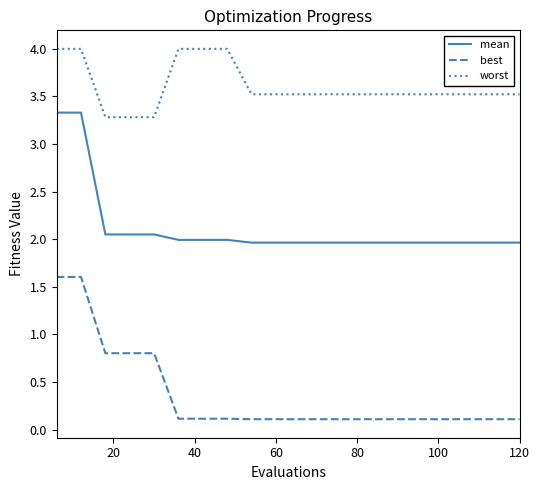

Rank the series by their average value, from lowest to highest.

best, mean, worst